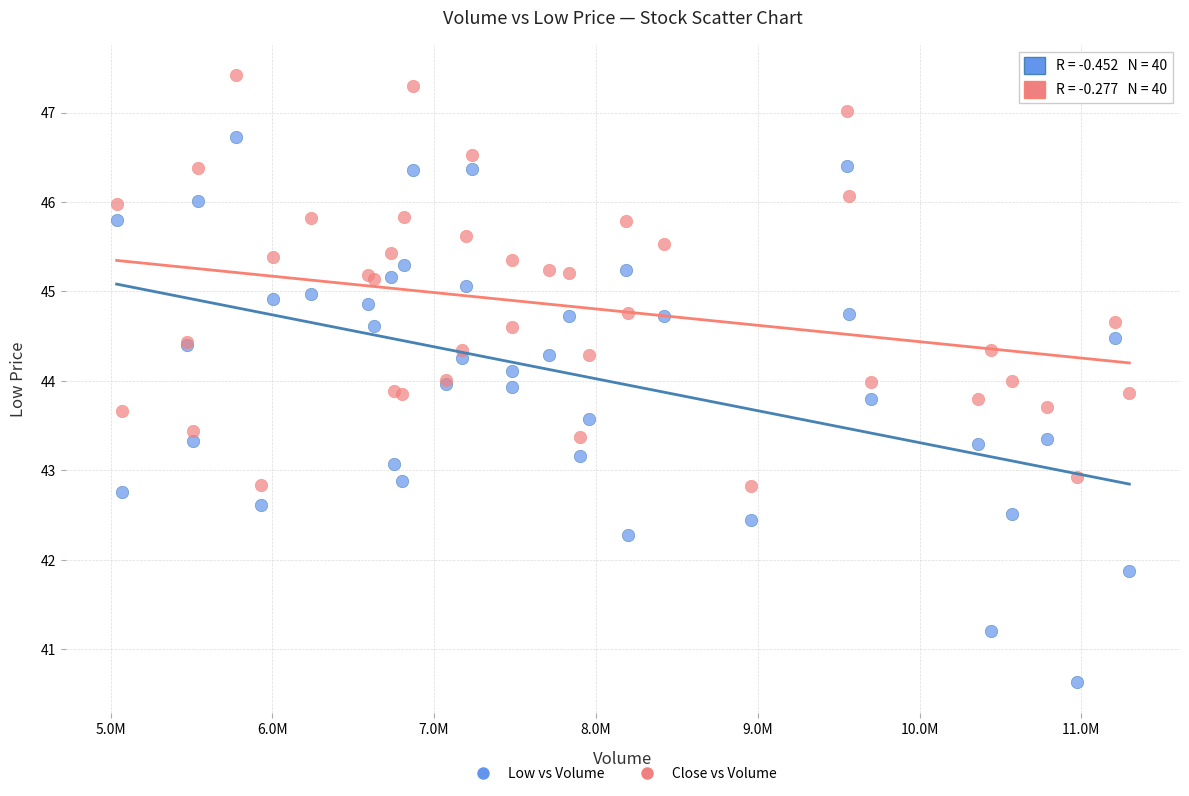

Which series has the widest spread of Y values?

Low vs Volume